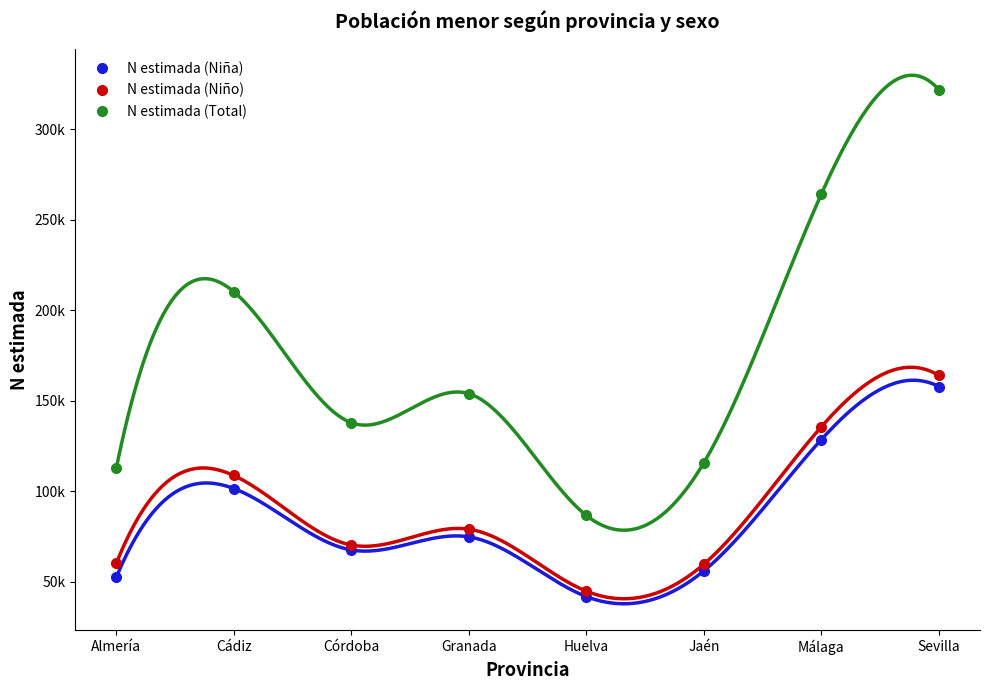

What is the spread (max minus min) of values at Córdoba?

70327